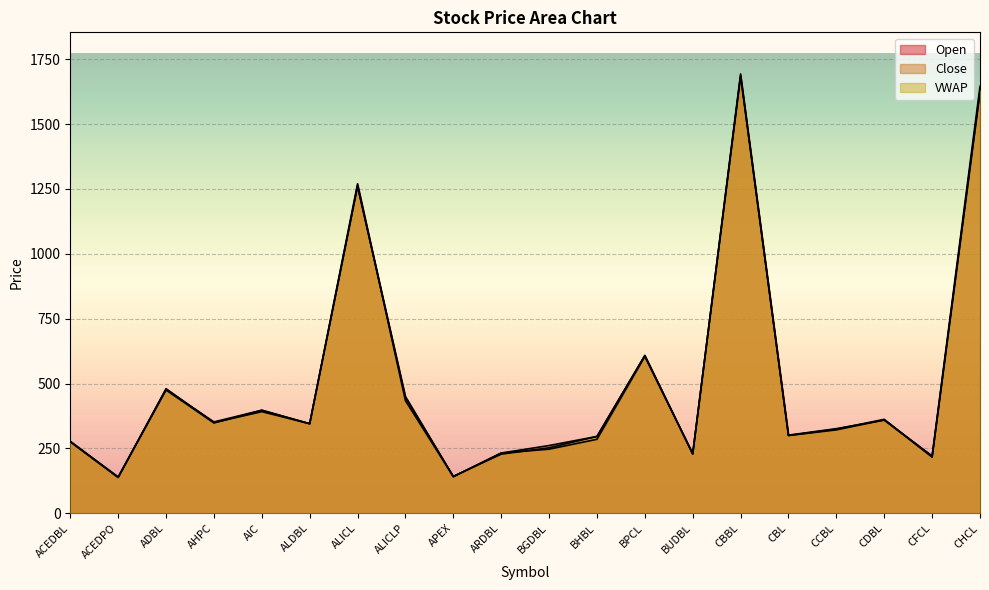

What value does the Close series have at BUDBL?

229.0